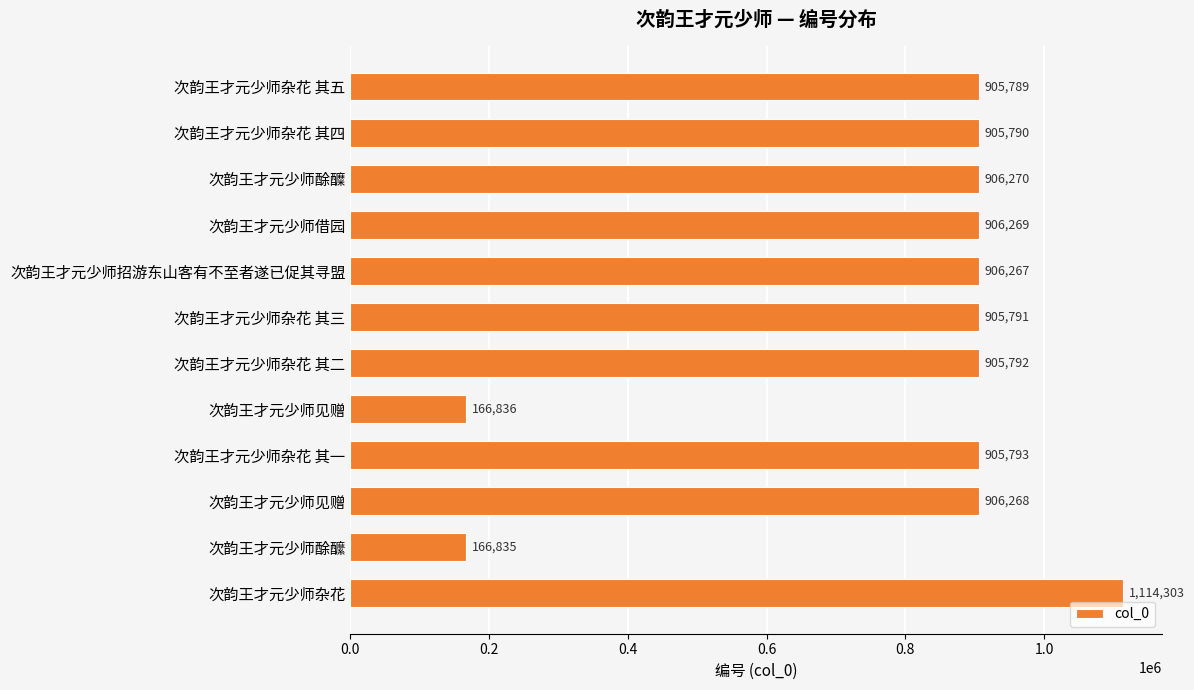

How many bars are there in total?

12